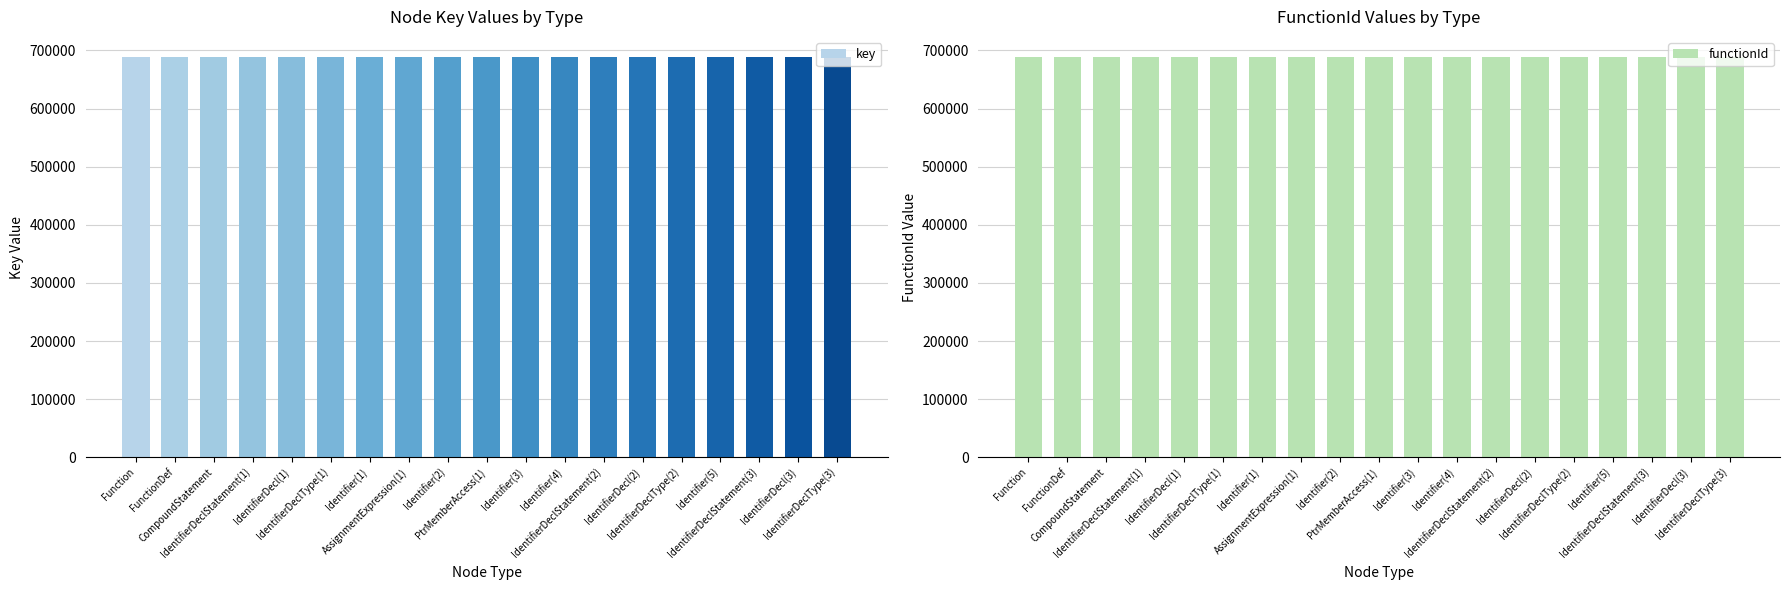

Rank the series at Identifier(3) from lowest to highest value.

functionId, key